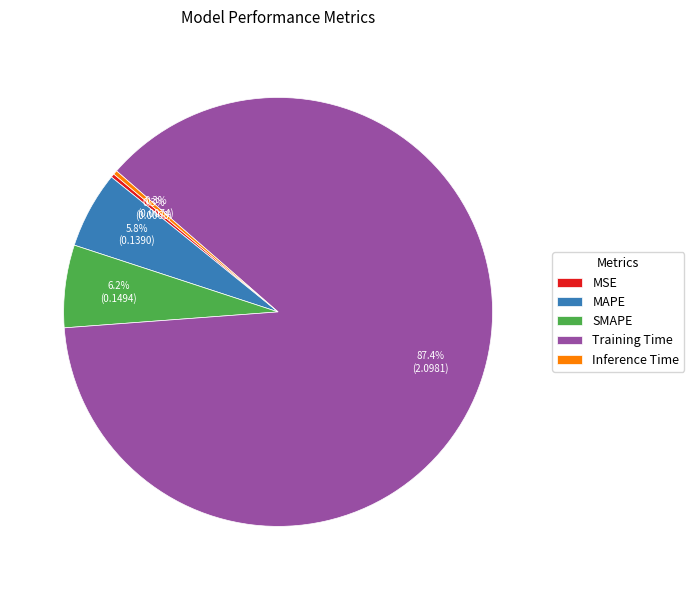

Combined, what portion of the pie is Inference Time and MSE?

0.6%